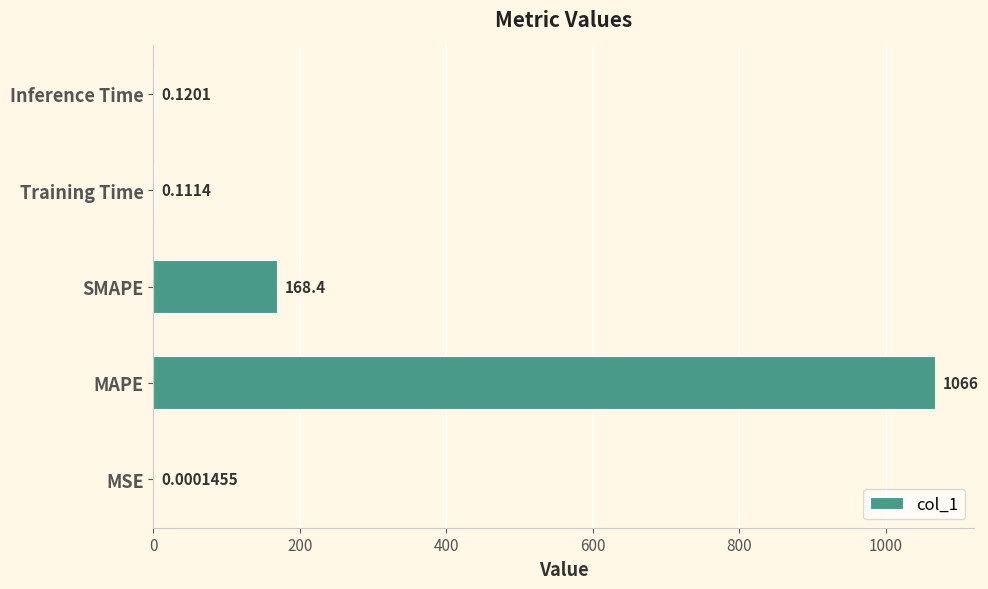

Between MSE and SMAPE, which is larger?

SMAPE